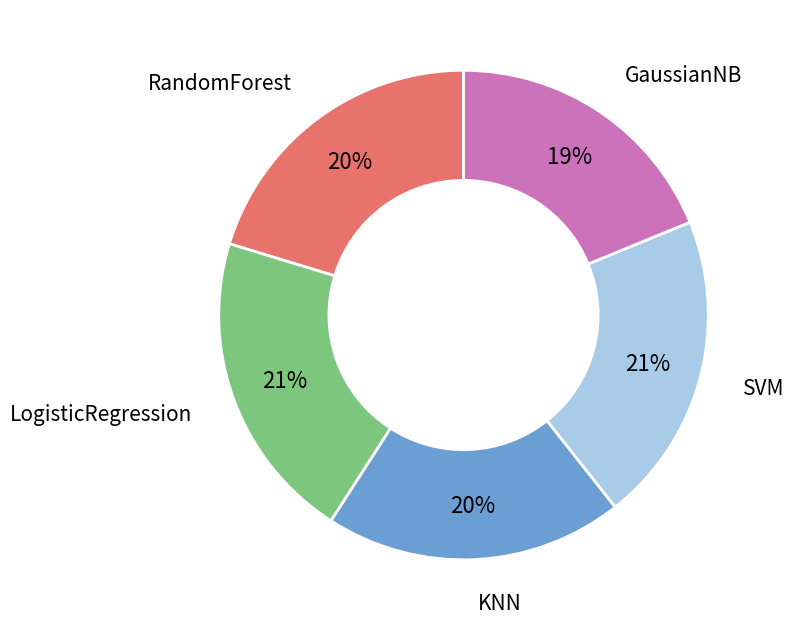

Which slice is the smallest?

GaussianNB